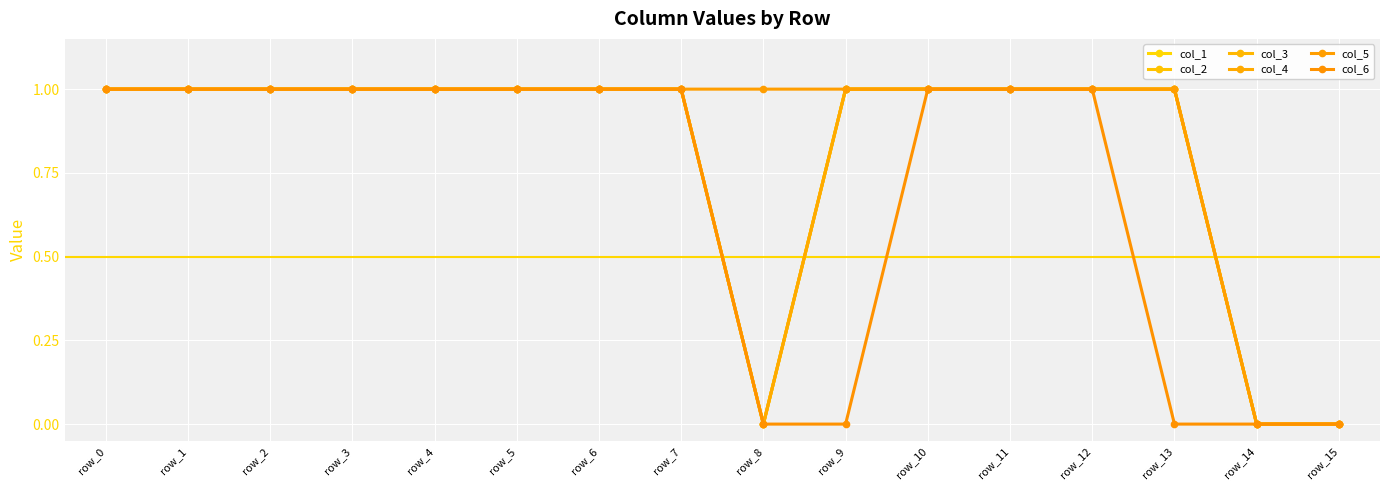

Is this an area chart (filled region under the line)?

No